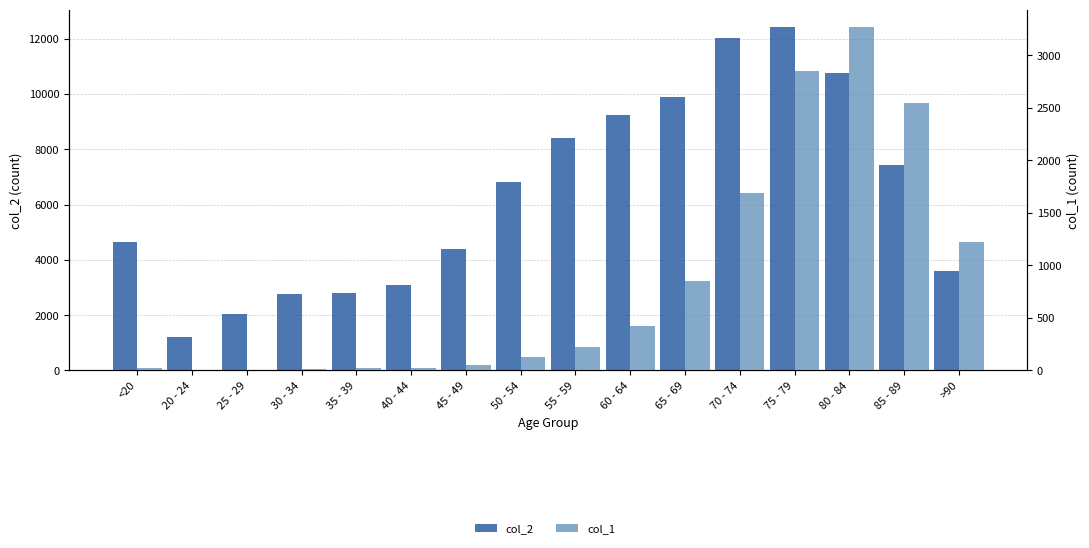

What is the difference between the maximum and minimum values in the col_1 series?

3270